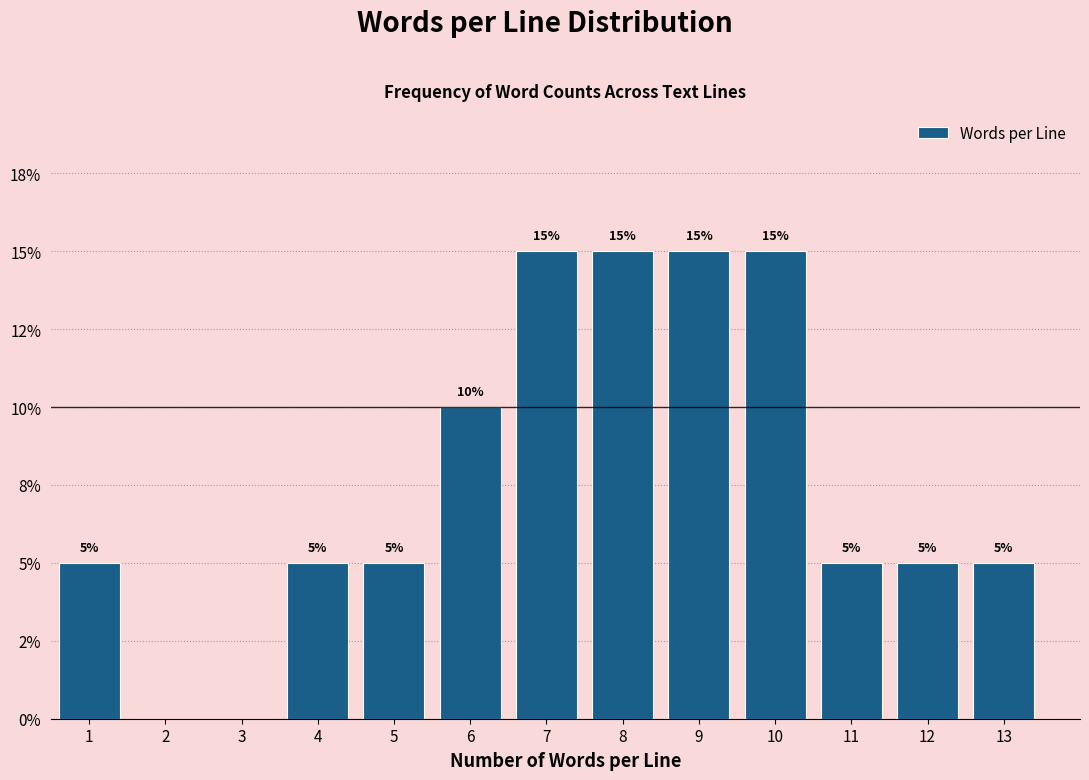

Are the bars horizontal?

No